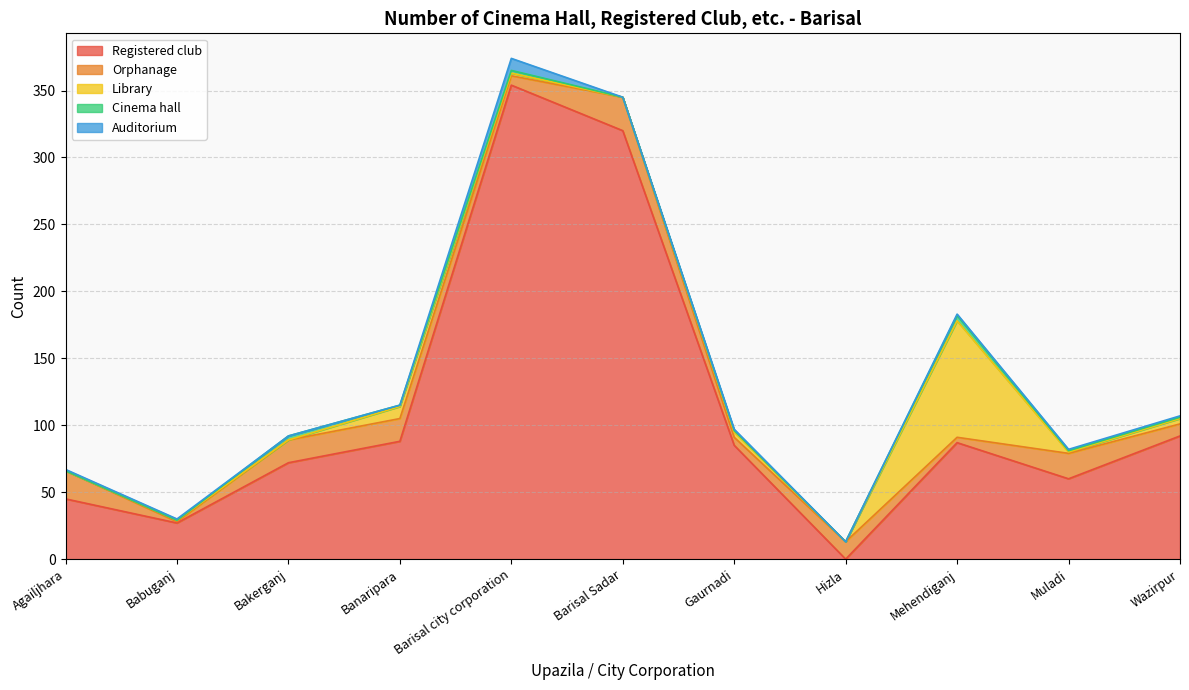

How many lines are shown in the chart?

5